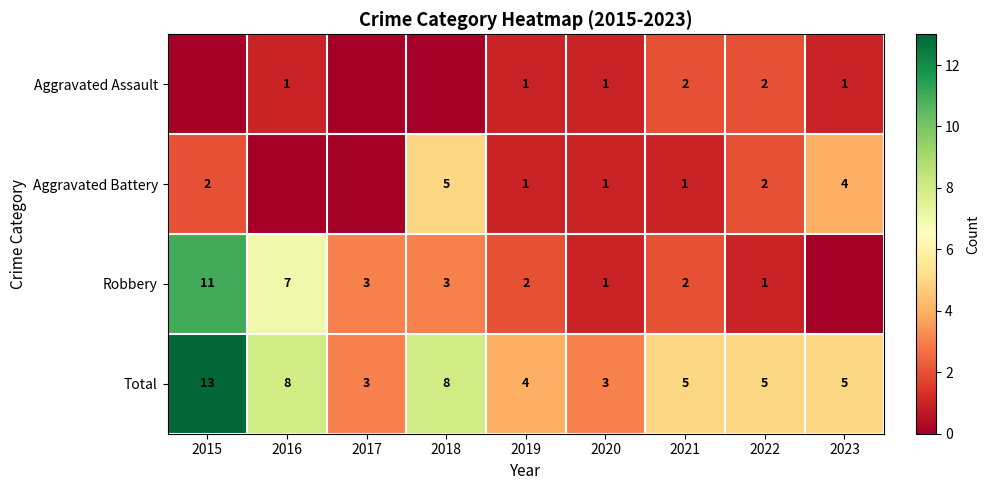

At which label does Total reach its peak?

2015